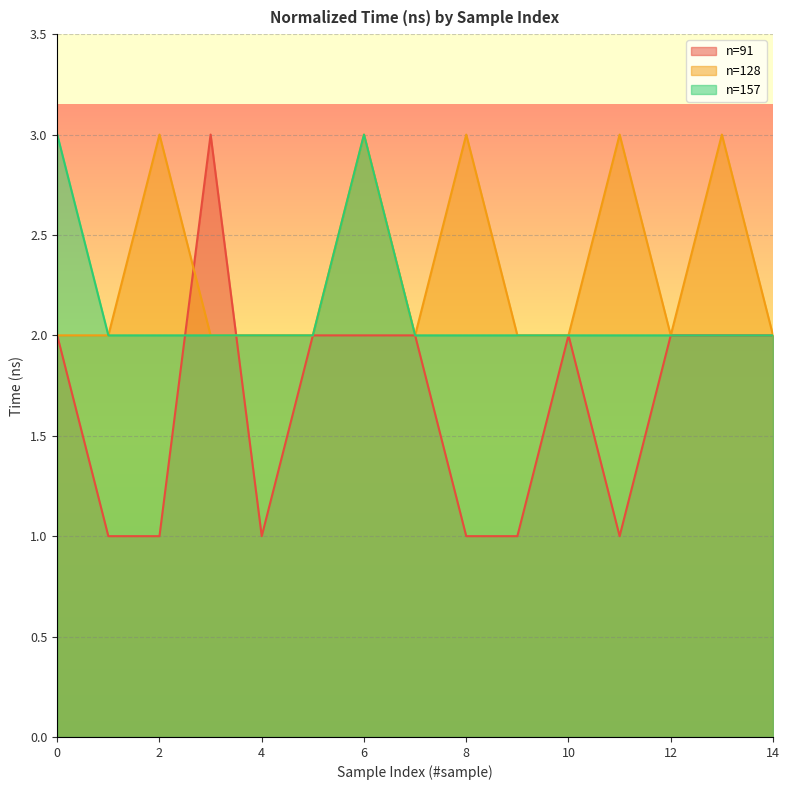

Is the value of n=91 at 11 greater than the value of n=128 at 7?

No